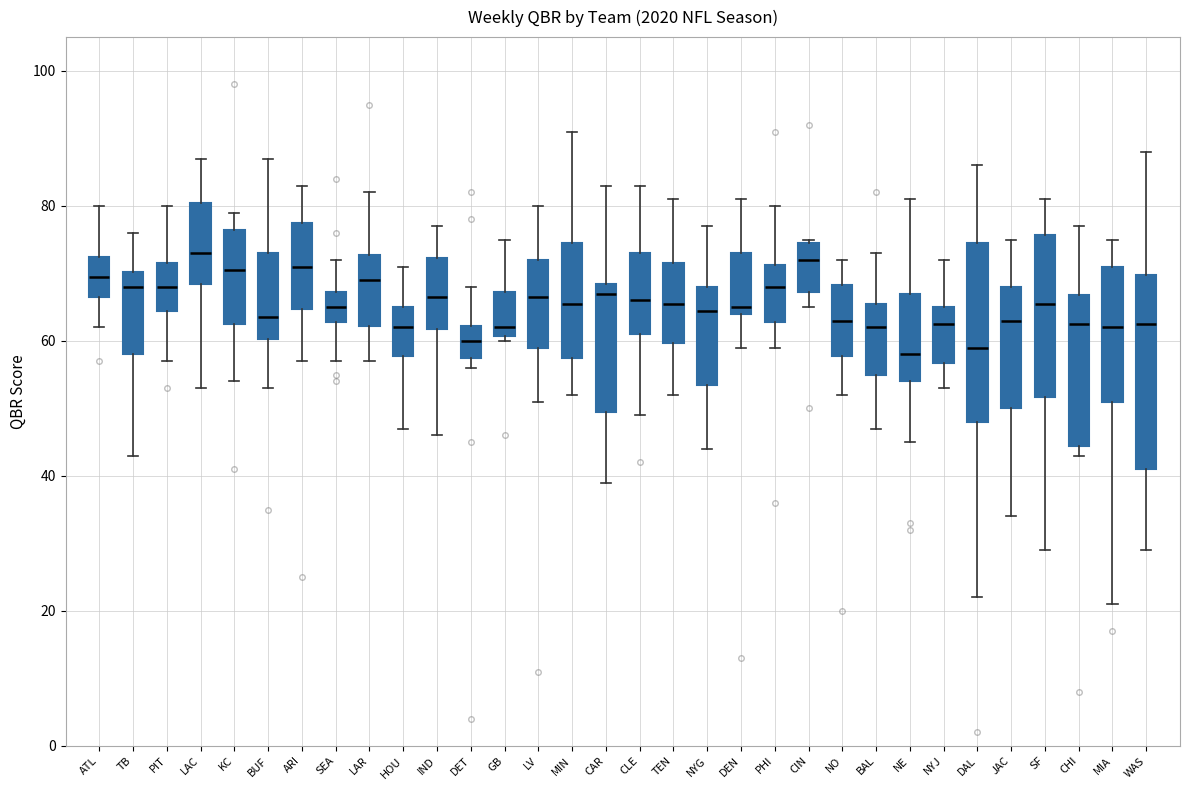

Where does the median line of the box for CHI sit on the y-axis? The values are not printed on the chart, so give them approximately, as read against the axis.

62